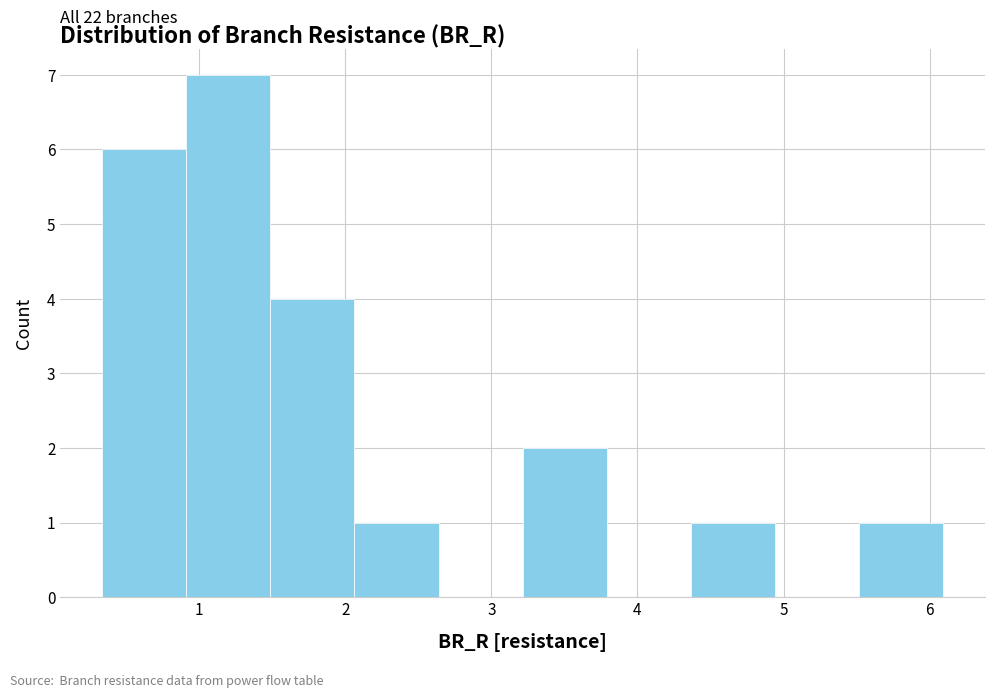

Over which range of the x-axis is the bar tallest?

0.9 to 1.5